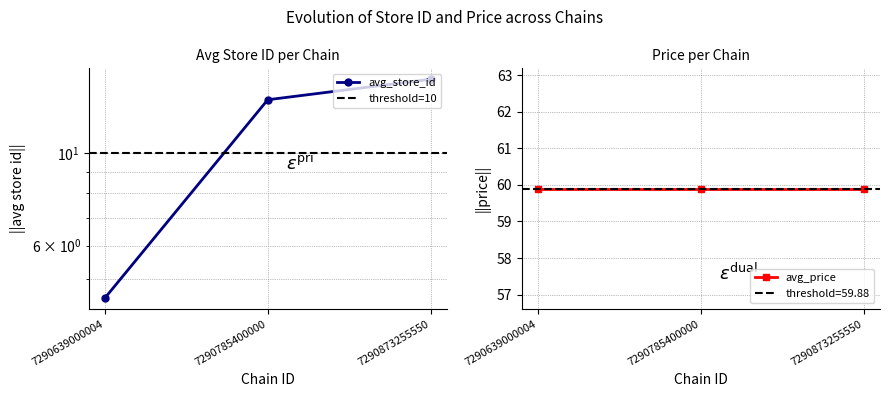

Count the number of data series in this chart.

1